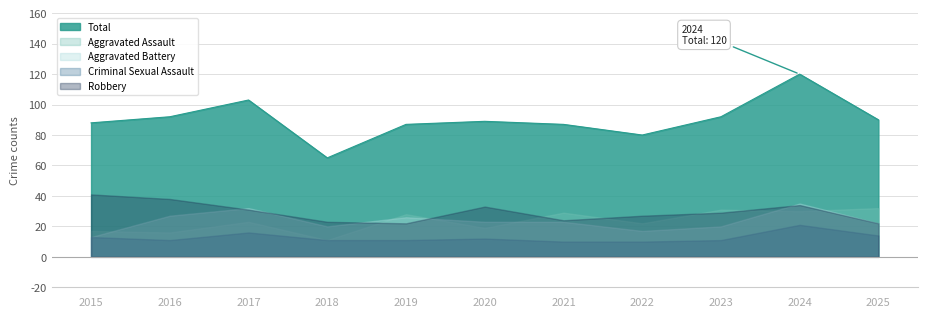

Count the number of data series in this chart.

5